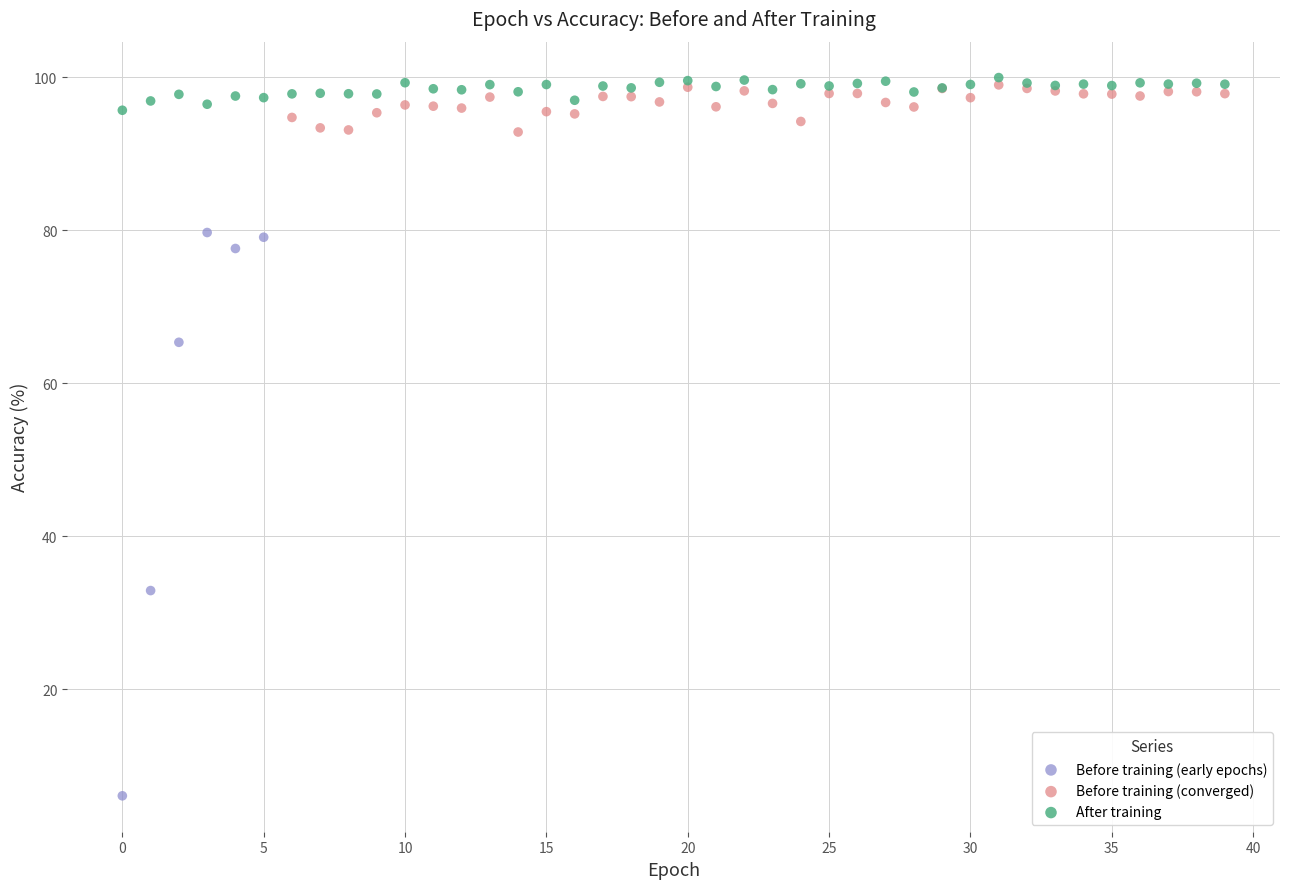

Which series has the largest Y range (max minus min)?

Before training (early epochs)